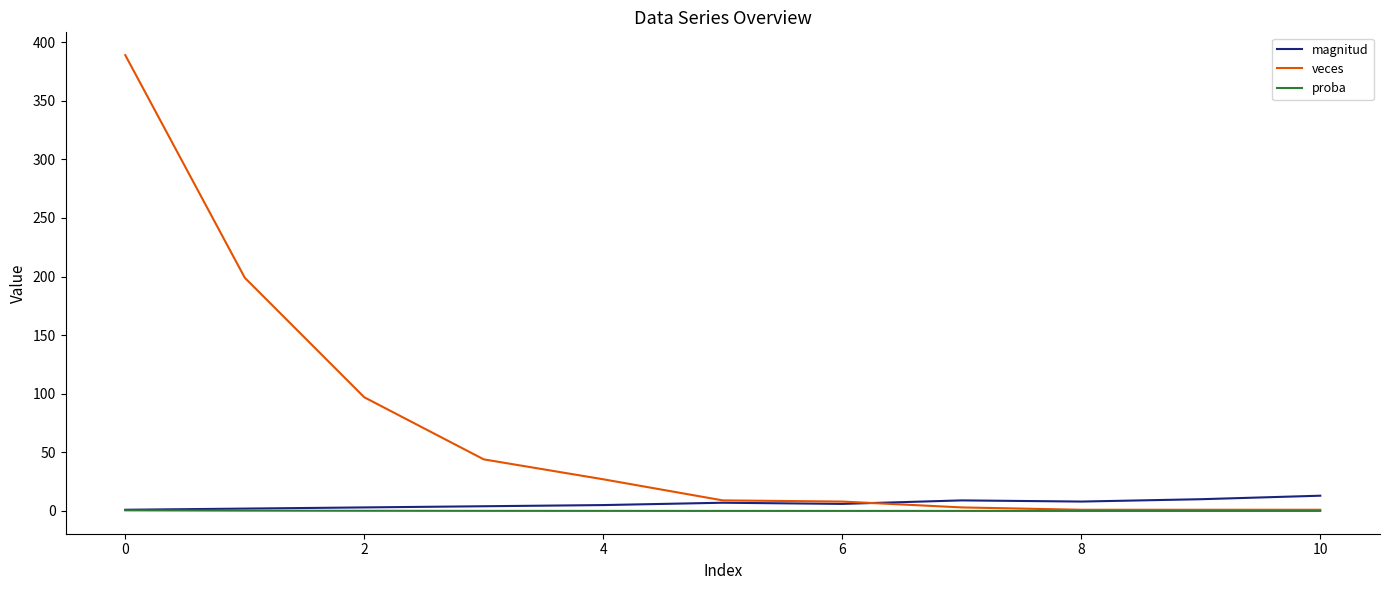

Which series has the largest range (max minus min)?

veces